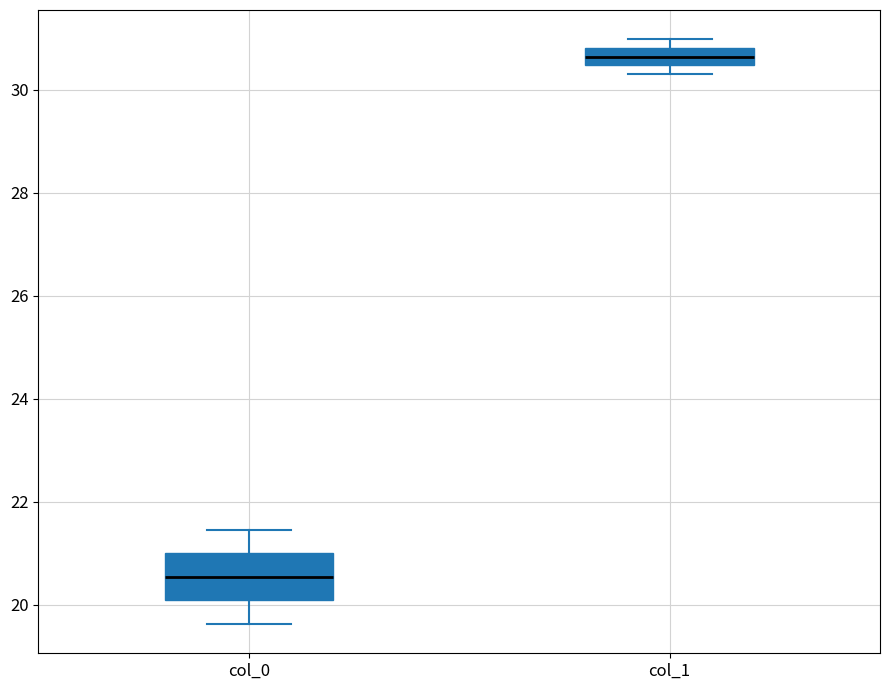

Comparing the boxes themselves (not the whiskers), which one is the tallest?

col_0